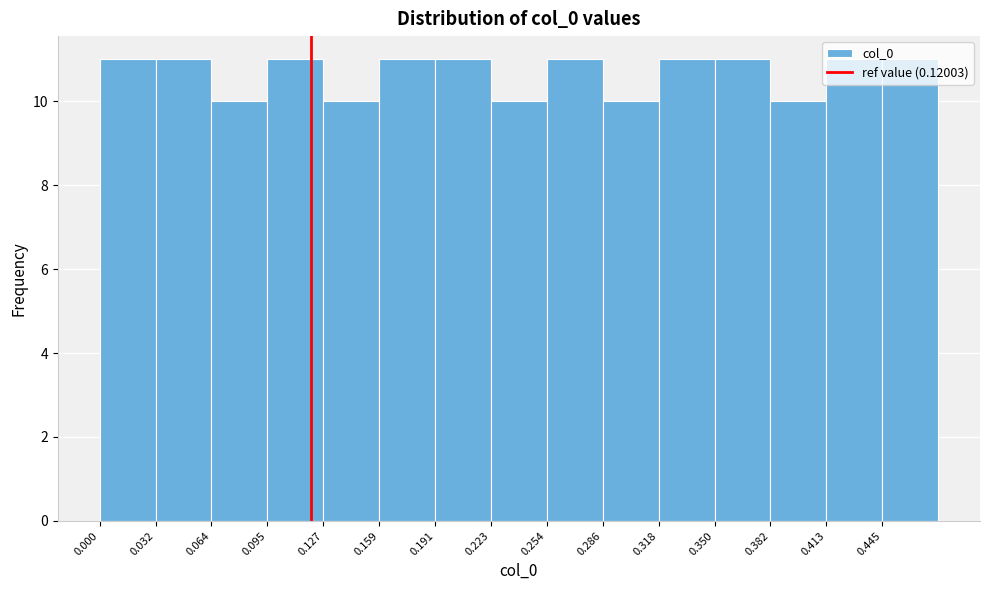

Reading left to right, list every bar in this chart as the range it spans on the x-axis followed by its height. Neither the bar edges nor the heights are printed on the chart, so give them approximately, as read against the axes.

0.000 to 0.030: 11
0.030 to 0.065: 11
0.065 to 0.095: 10
0.095 to 0.125: 11
0.125 to 0.160: 10
0.160 to 0.190: 11
0.190 to 0.225: 11
0.225 to 0.255: 10
0.255 to 0.285: 11
0.285 to 0.320: 10
0.320 to 0.350: 11
0.350 to 0.380: 11
0.380 to 0.415: 10
0.415 to 0.445: 11
0.445 to 0.475: 11